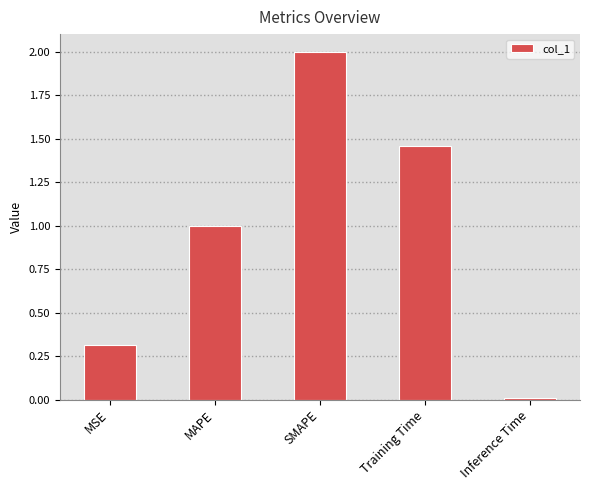

What is the label of the 2nd bar from the left?

MAPE